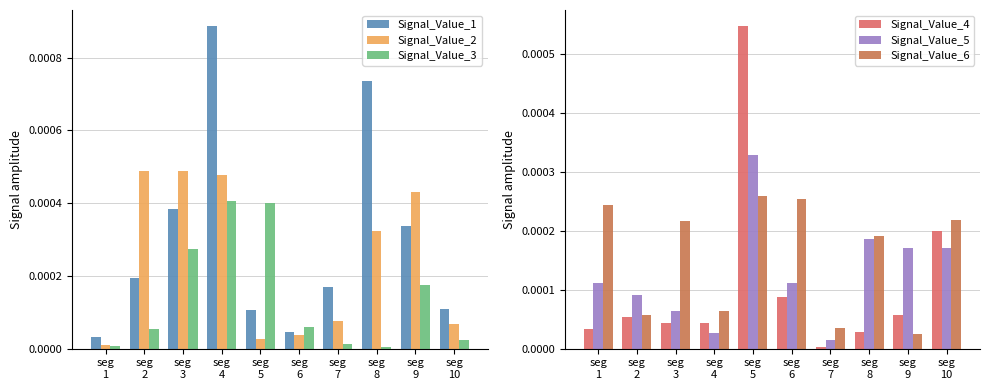

What are all the series names shown in the legend?

Signal_Value_1, Signal_Value_2, Signal_Value_3, Signal_Value_4, Signal_Value_5, Signal_Value_6